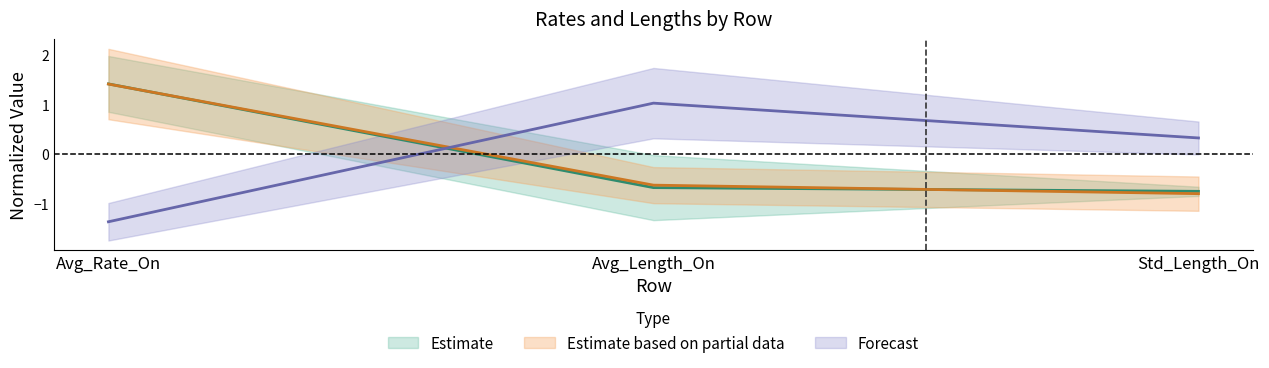

What is the maximum value for TBS?

1.4